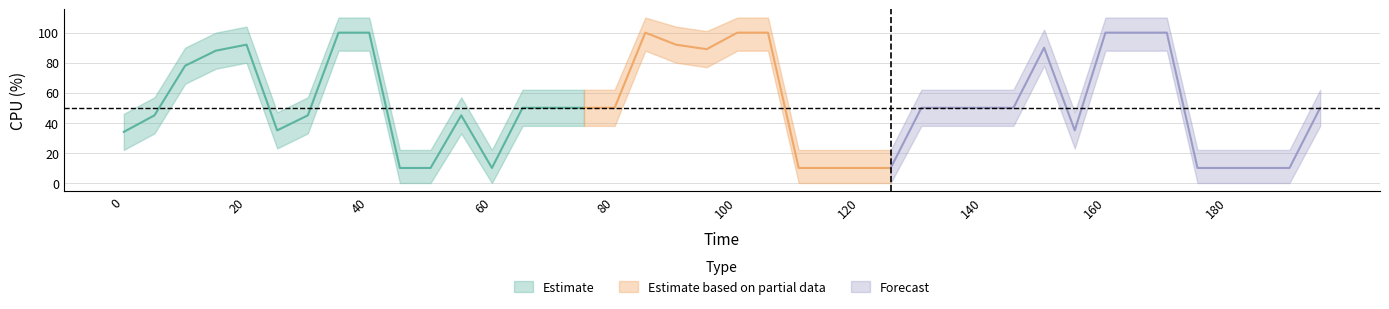

List the labels in order of value, smallest first.

45, 50, 60, 110, 115, 120, 125, 175, 180, 185, 190, 0, 25, 155, 5, 30, 55, 65, 70, 75, 80, 130, 135, 140, 145, 195, 10, 15, 95, 150, 20, 90, 35, 40, 85, 100, 105, 160, 165, 170